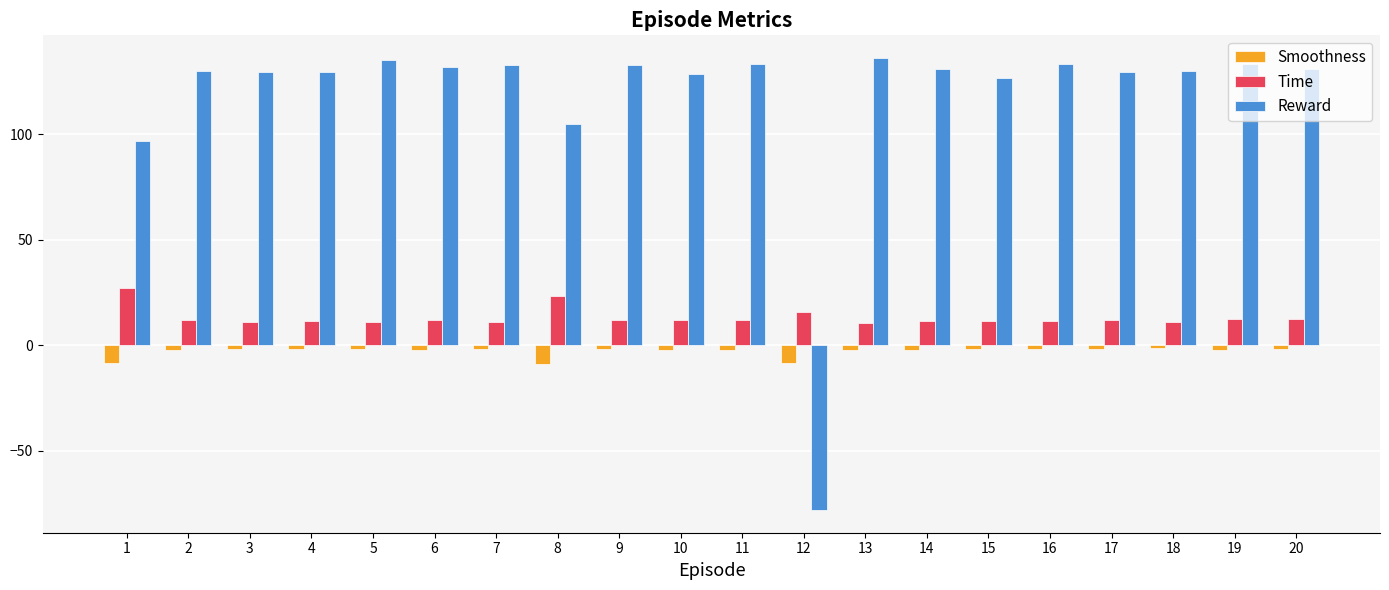

What is the value of the Time bar at the 11th from the left?

12.0